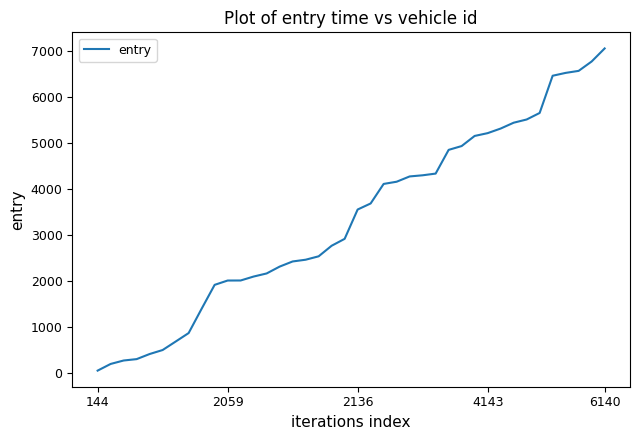

What is the difference between the maximum and minimum values?

7010